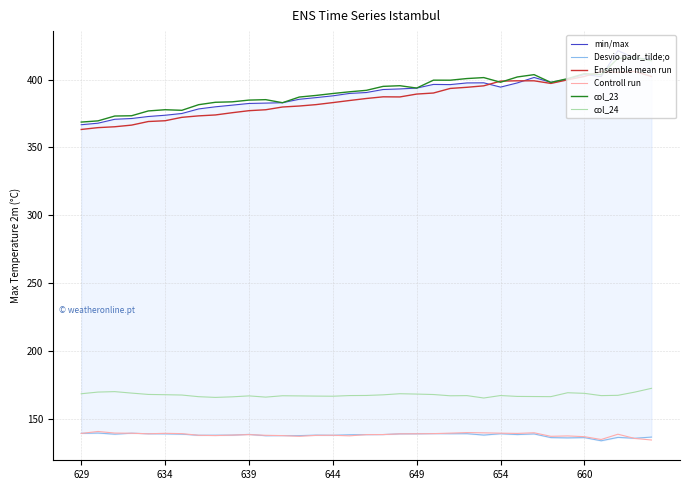

Reading left to right, transcribe all the data shown in this chart.

min/max: 366.7	367.9	370.8	371.3	372.8	373.7	375.0	378.4	379.9	381.2	382.4	382.7	383.0	385.5	386.7	388.0	389.8	390.5	392.7	393.1	393.7	396.4	396.3	397.5	397.6	394.4	397.5	401.6	398.0	400.3	403.7	402.2	421.3	415.8	415.2
Desvio padr_tilde;o: 139.4	139.6	138.8	139.5	139.1	139.0	138.8	138.0	138.0	138.1	138.6	137.6	137.7	137.7	138.1	138.0	138.3	138.4	138.5	139.0	139.1	139.2	139.1	139.1	138.1	139.1	138.5	139.0	136.2	136.0	136.2	133.9	136.4	135.8	136.6
Ensemble mean run: 363.3	364.6	365.2	366.5	369.1	369.7	372.2	373.3	373.9	375.6	377.1	377.8	379.8	380.5	381.6	383.0	384.6	386.1	387.3	387.2	389.3	390.1	393.5	394.3	395.4	398.9	399.1	399.1	397.2	399.8	402.3	406.0	405.2	406.1	402.3
Controll run: 139.3	140.8	139.6	139.5	139.1	139.4	139.2	138.0	137.7	138.1	138.4	137.9	137.7	137.2	137.9	138.0	137.5	138.4	138.5	139.0	139.1	139.2	139.5	139.9	139.8	139.5	139.3	139.8	137.2	137.5	136.9	134.8	138.7	135.6	134.5
col_23: 368.7	369.6	373.1	373.3	376.9	377.8	377.4	381.5	383.3	383.6	384.9	385.2	383.0	387.1	388.3	389.7	391.0	392.1	395.0	395.5	393.7	399.6	399.5	400.8	401.5	398.0	401.9	403.6	397.9	400.7	404.4	403.6	415.6	416.3	413.9
col_24: 168.6	169.8	170.1	169.0	168.0	167.8	167.6	166.4	165.9	166.3	167.0	166.1	167.1	167.0	166.8	166.7	167.2	167.3	167.8	168.6	168.3	168.0	167.0	167.2	165.4	167.2	166.6	166.5	166.4	169.3	168.8	167.2	167.4	169.7	172.5